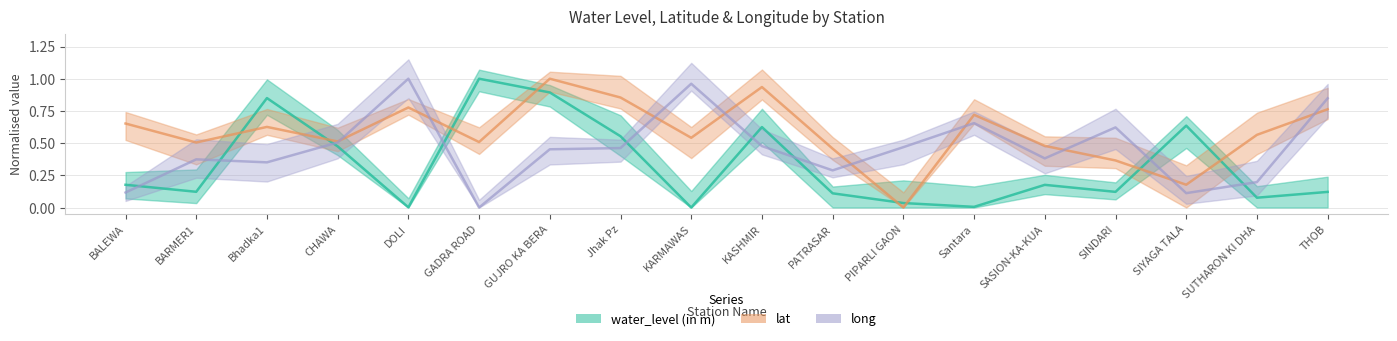

What is the spread (max minus min) of values at Bhadka1?

0.5